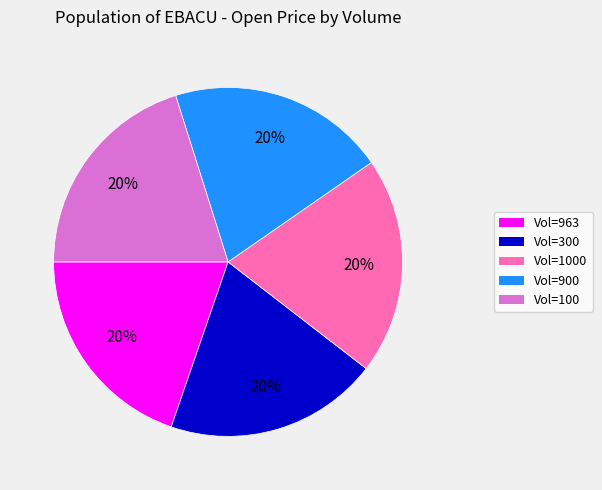

Is there any slice that represents more than half of the pie?

No